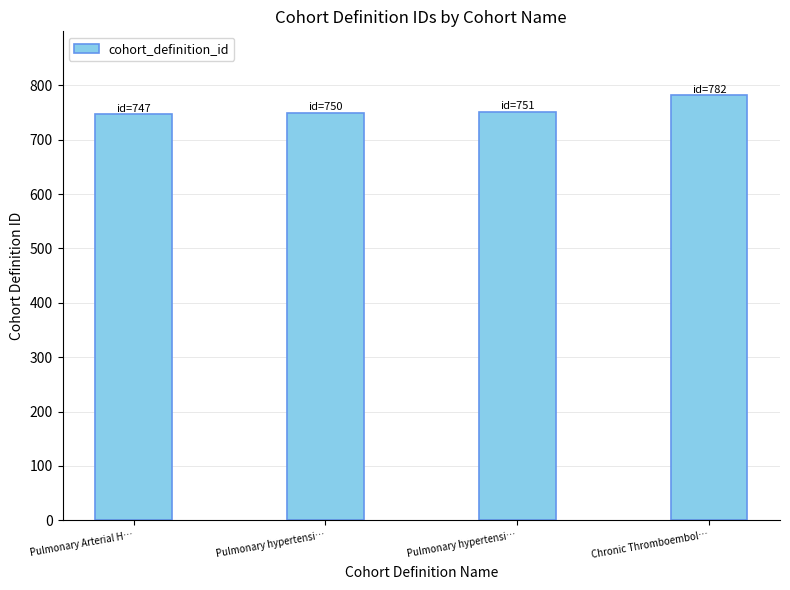

What is the sum of all values?

3030